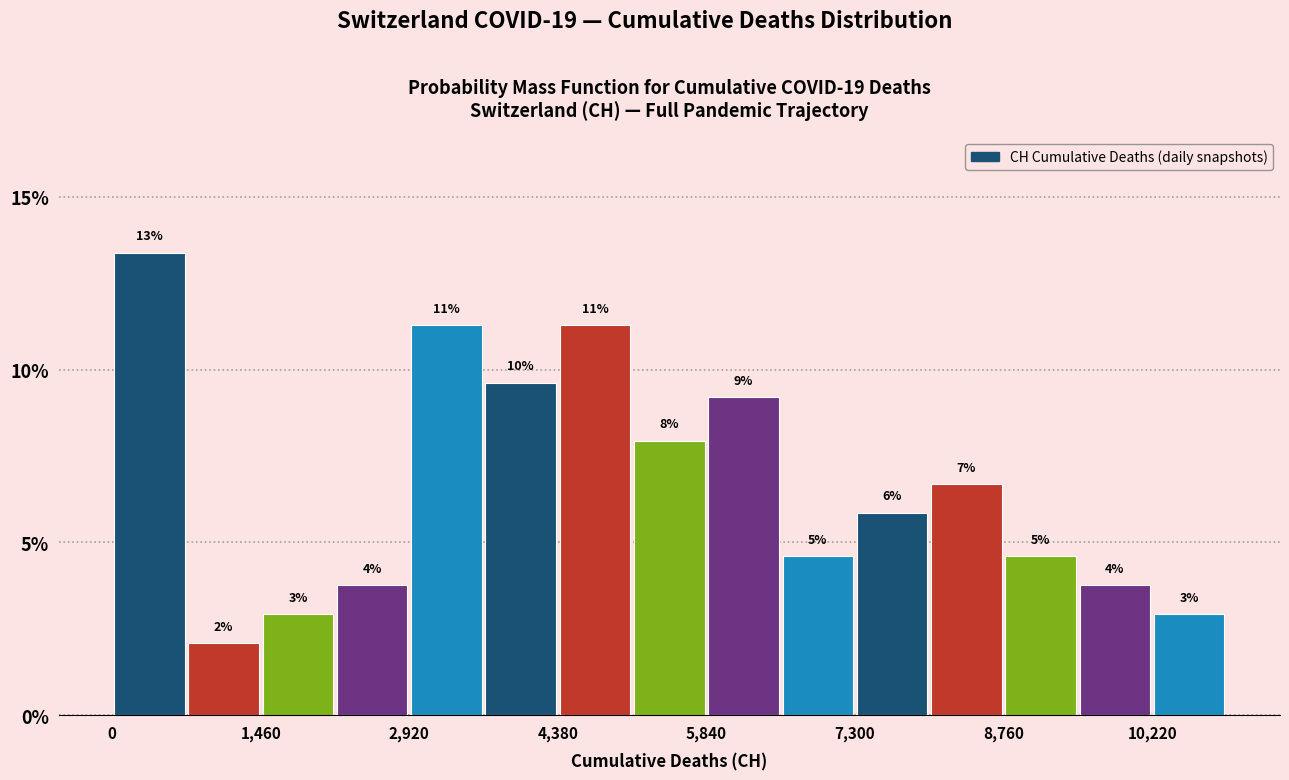

Around what value on the x-axis is the tallest bar? Give the approximate position of its centre, as read against the axis.

400